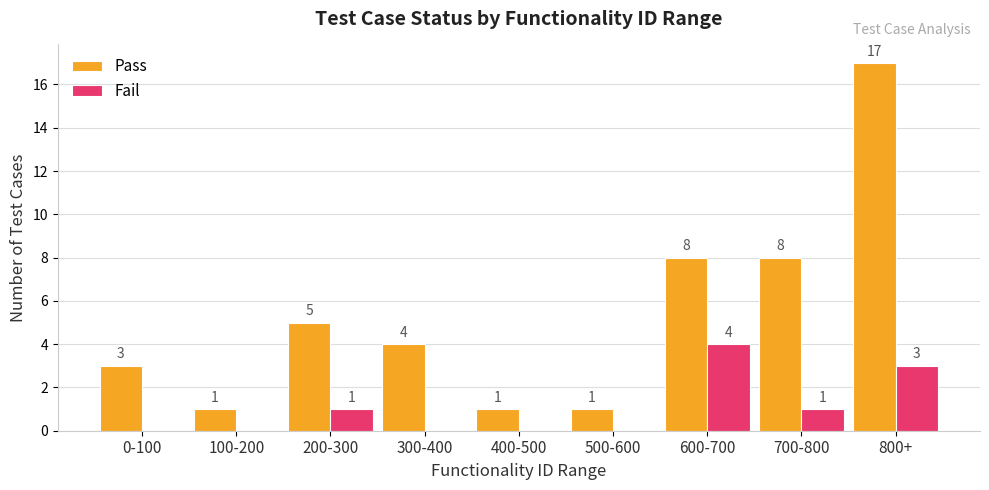

At which category is the sum across all series the highest?

800+